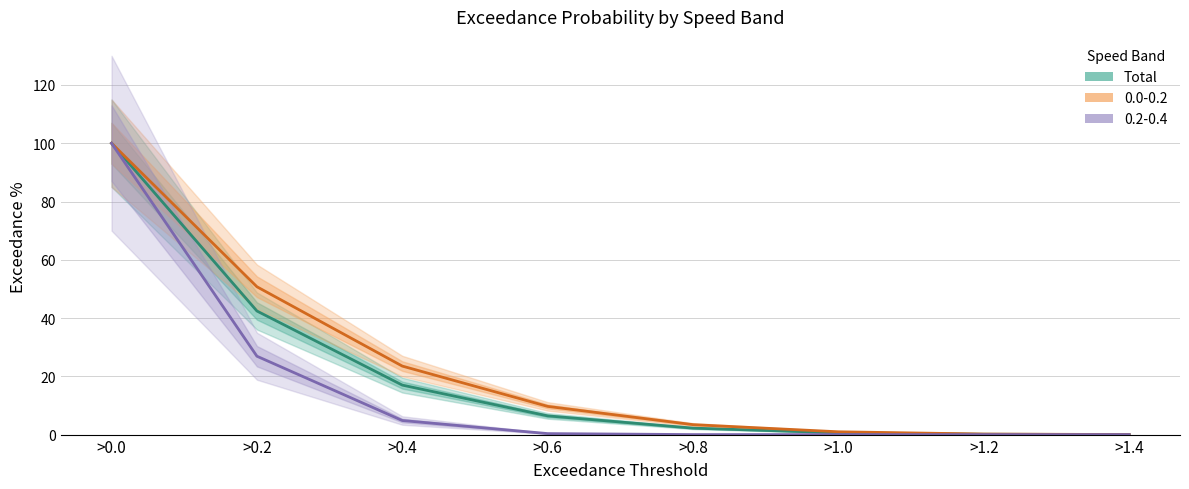

Rank the categories by value from highest to lowest.

>0.0, >0.2, >0.4, >0.6, >0.8, >1.0, >1.2, >1.4